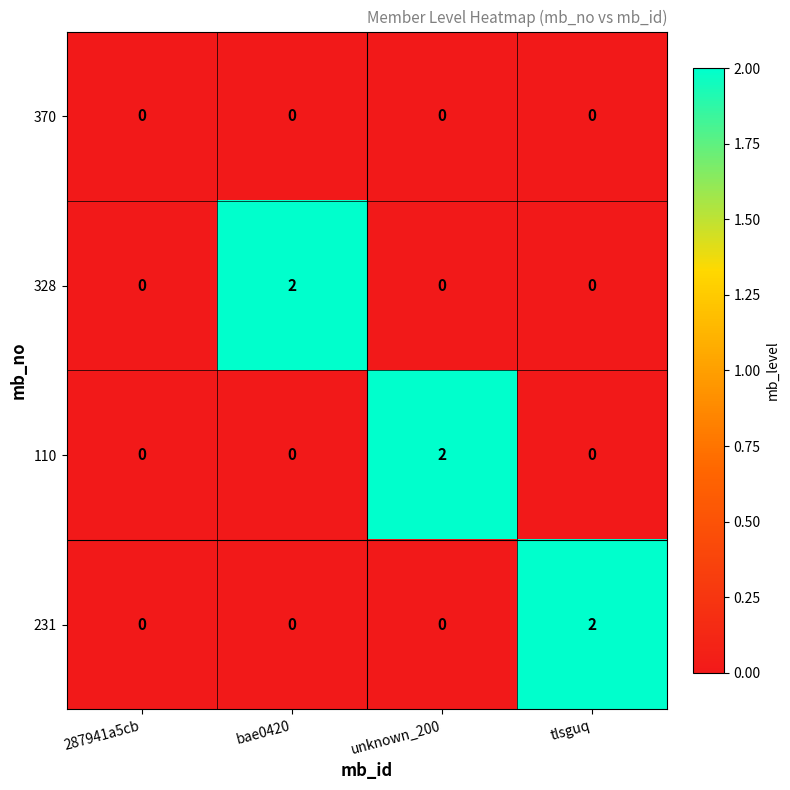

Is it true that 231 equals -1 at 287941a5cb?

False